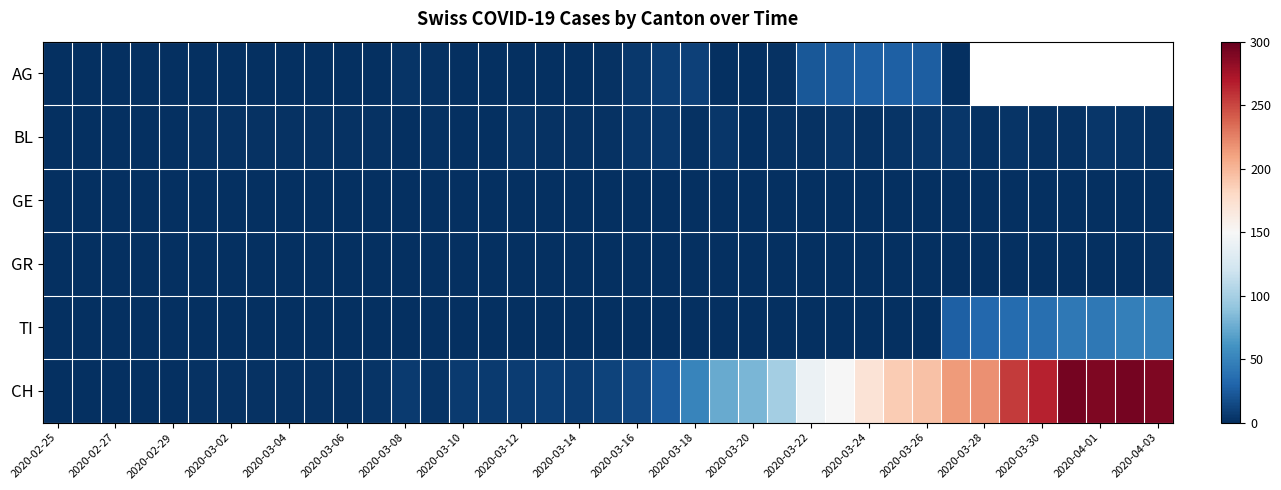

How many distinct data groups are displayed?

6